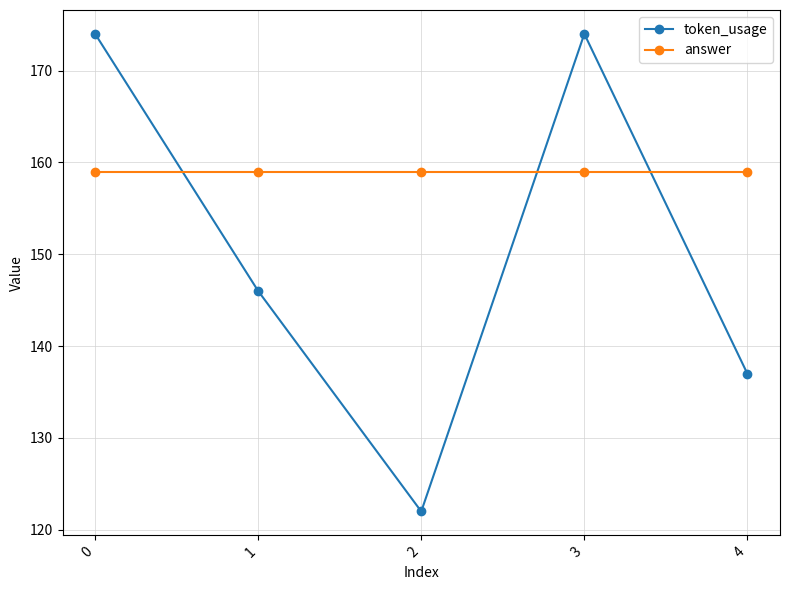

What is the total value across all series at 2?

281